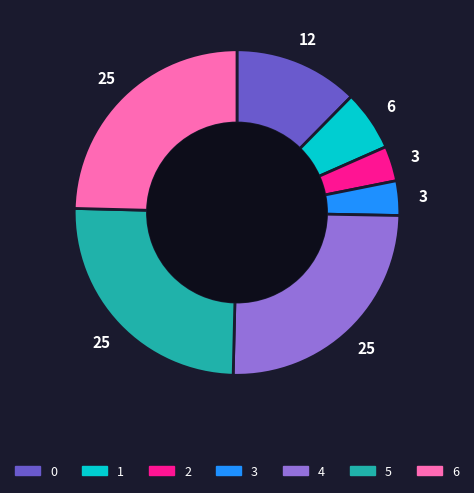

Is it true that 4 is 18% of the pie?

False